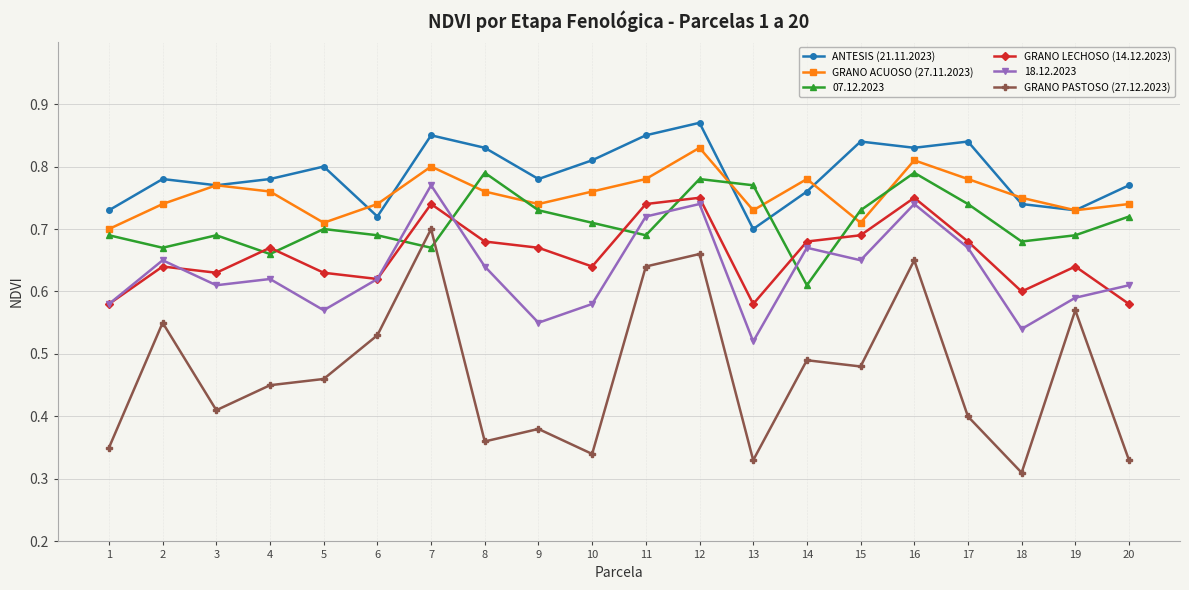

At how many categories does at least one series exceed 0?

20